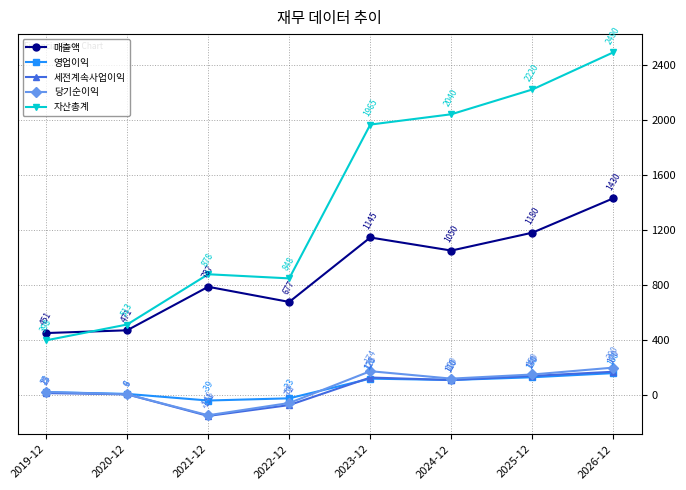

What is the difference between the 자산총계 values at 2020-12 and 2019-12?

115